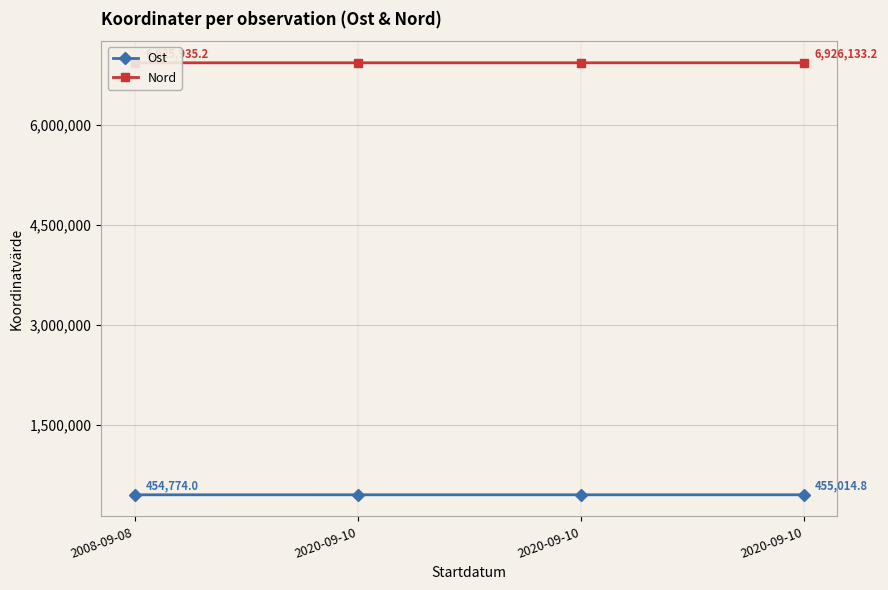

Reading left to right, what are all the values shown in this chart?

Ost: 2008-09-08=454774.0	2020-09-10=455068.8	2020-09-10=455068.8	2020-09-10=455014.8
Nord: 2008-09-08=6925935.2	2020-09-10=6926013.1	2020-09-10=6926013.1	2020-09-10=6926133.2